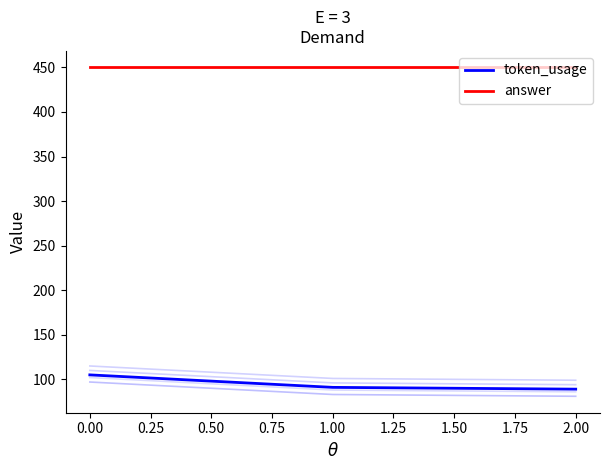

Does the chart have visible grid lines?

No